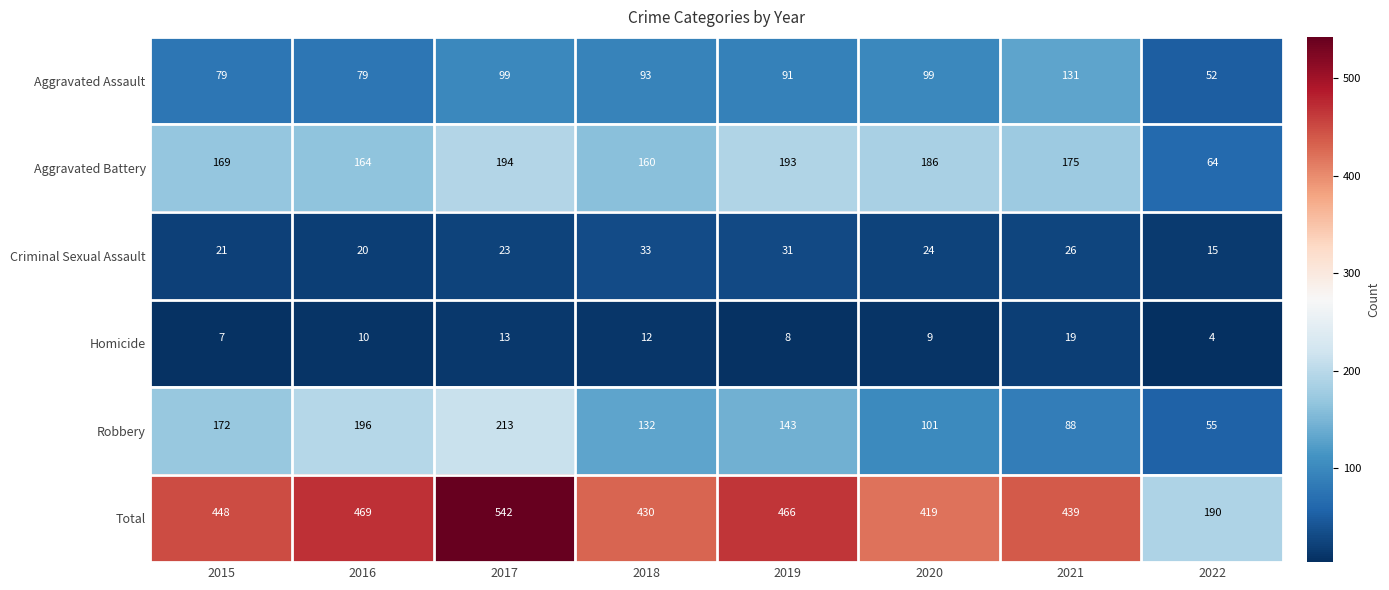

What is the spread (max minus min) of values at 2018?

418